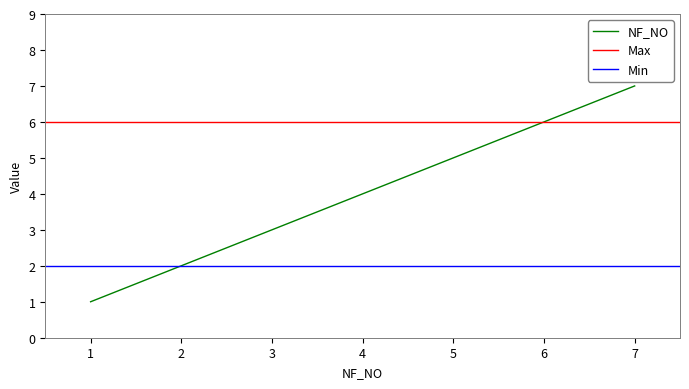

What is the greatest value displayed?

7